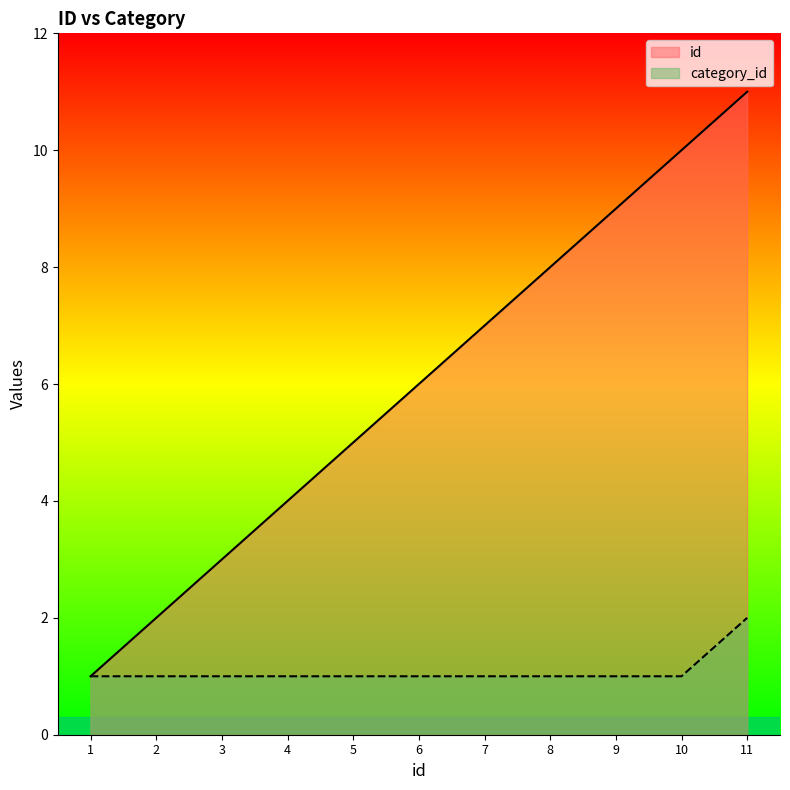

Is the value of id at 11 greater than the value of category_id at 8?

Yes